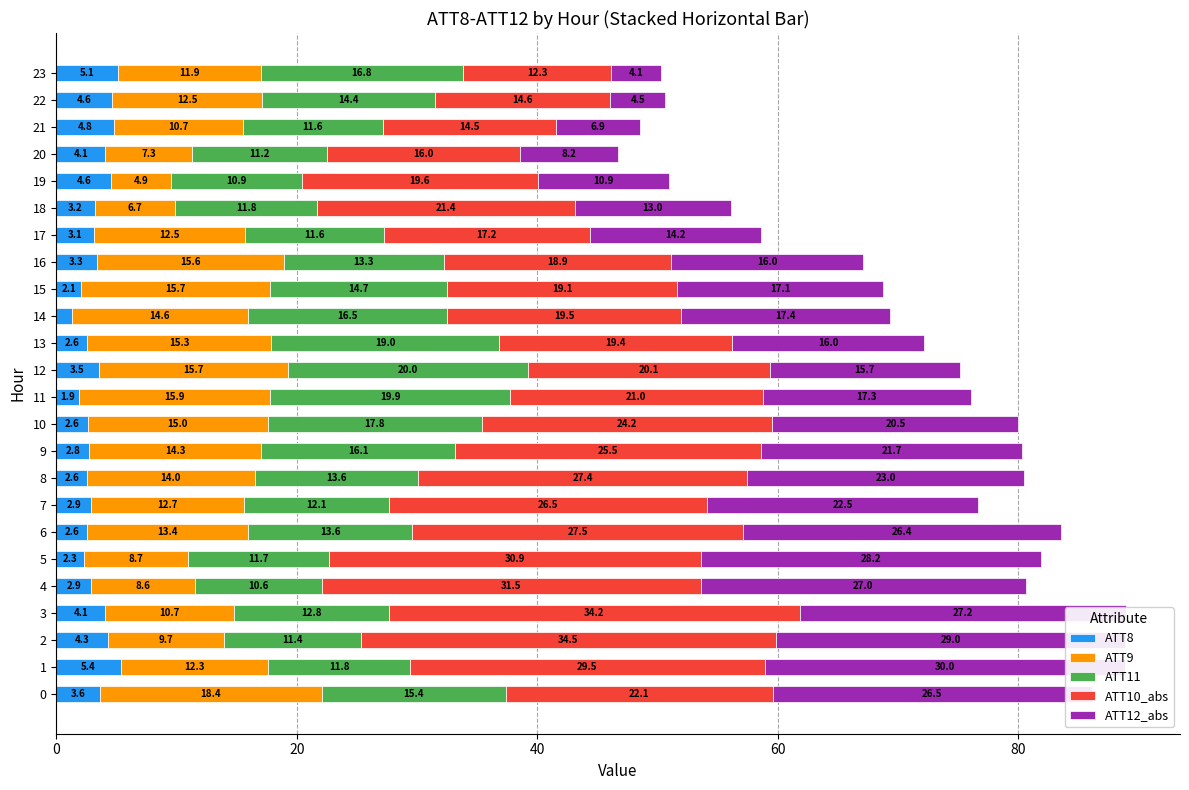

At 6, list the series in order from smallest to largest.

ATT8, ATT9, ATT11, ATT12_abs, ATT10_abs